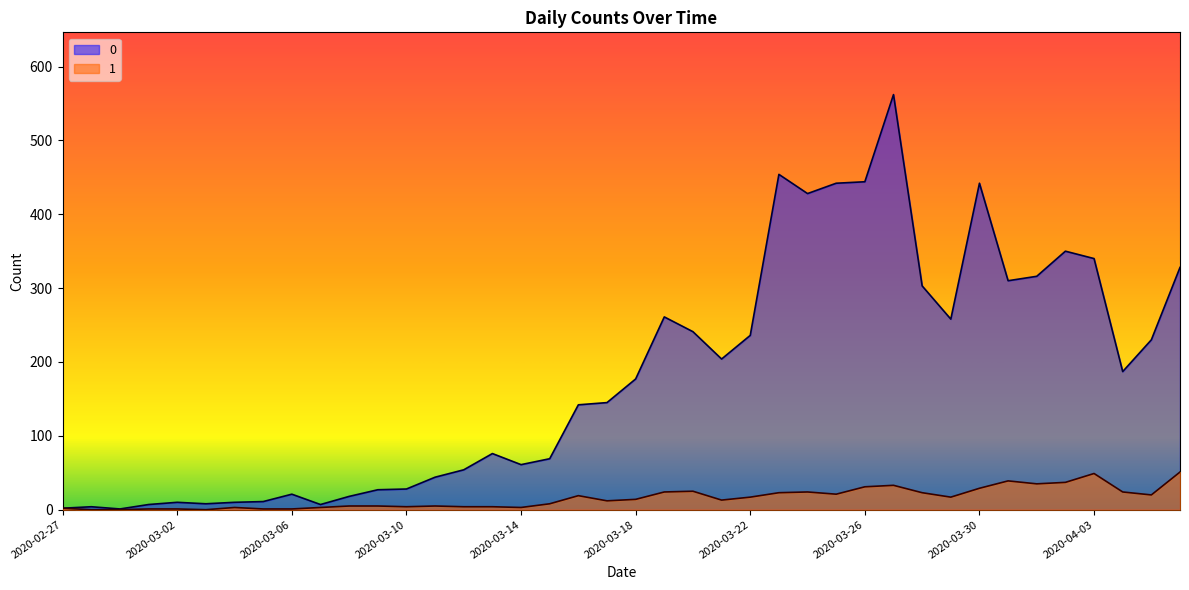

At which category is the sum across all series the highest?

2020-03-27